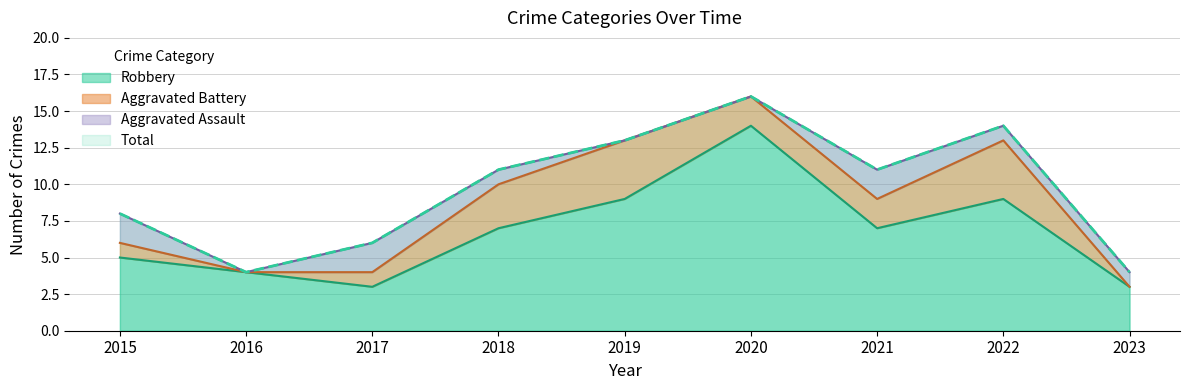

At which label is Total closest to 10?

2018